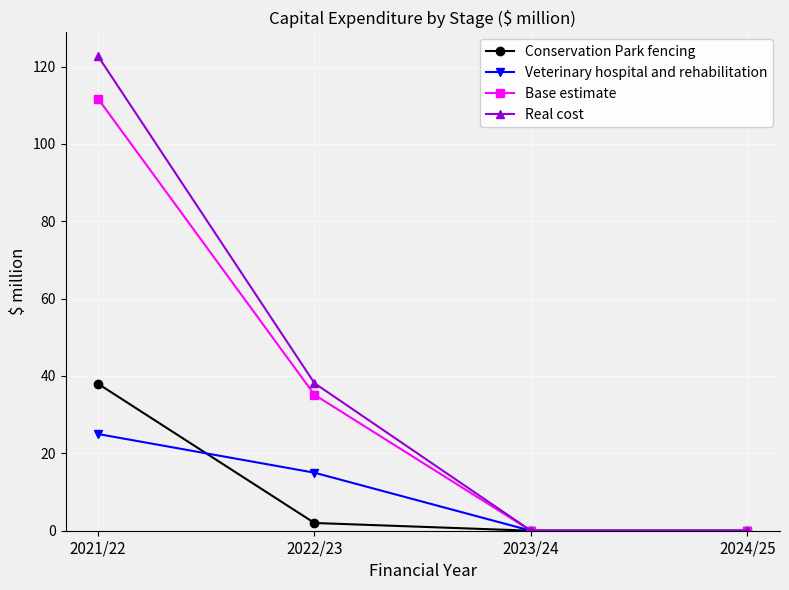

Reading left to right, extract all data points from this chart.

Conservation Park fencing: 2021/22=38.0	2022/23=2.0	2023/24=0.0	2024/25=0.0
Veterinary hospital and rehabilitation: 2021/22=25.0	2022/23=15.0	2023/24=0.0	2024/25=0.0
Base estimate: 2021/22=111.7	2022/23=35.1	2023/24=0.0	2024/25=0.0
Real cost: 2021/22=122.7	2022/23=38.1	2023/24=0.0	2024/25=0.0